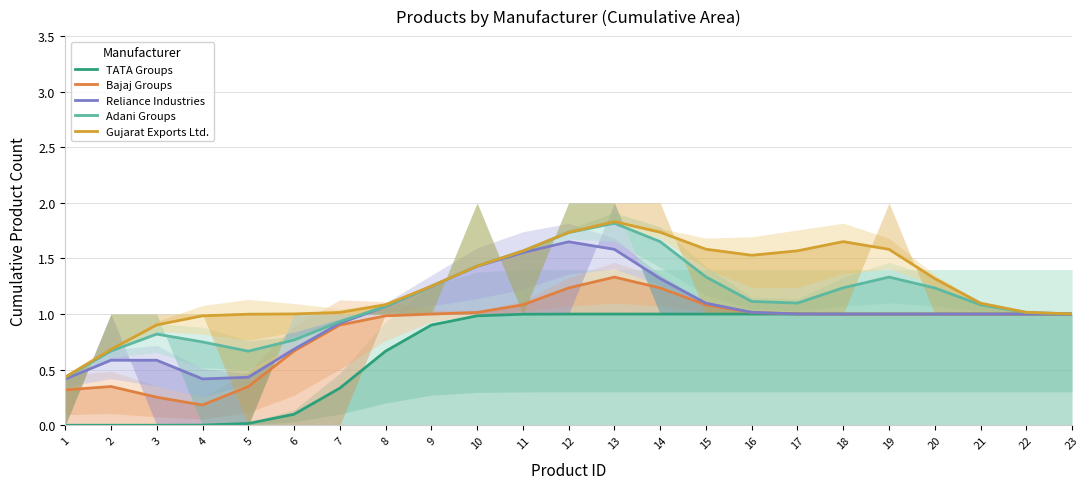

In Gujarat Exports Ltd., how many points are lower than both neighbors (excluding endpoints)?

1